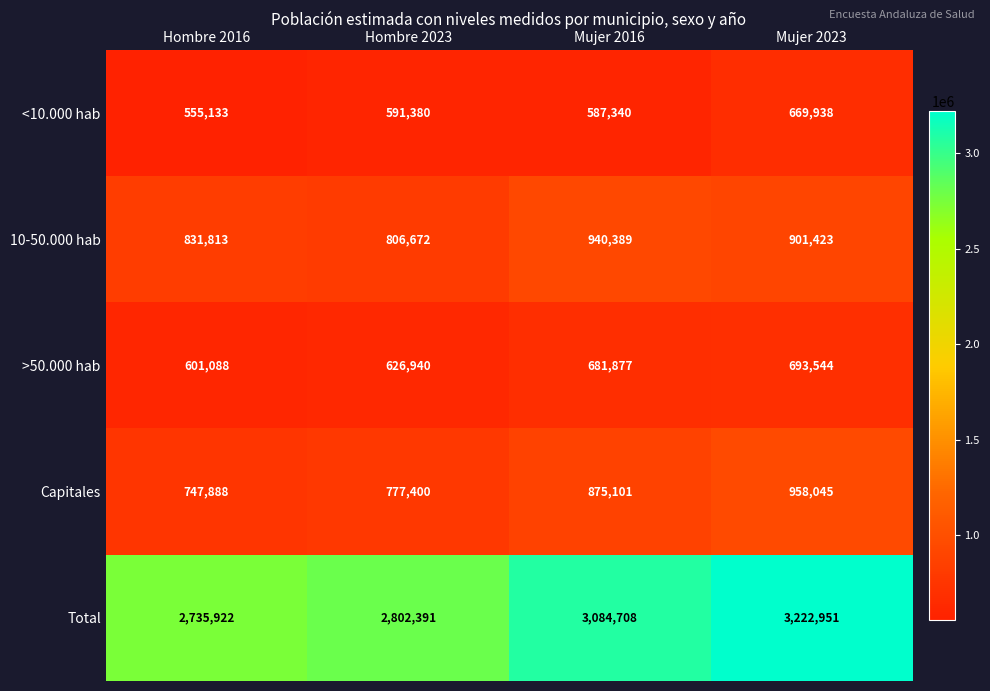

What is the spread (max minus min) of values at Hombre 2023?

2211011